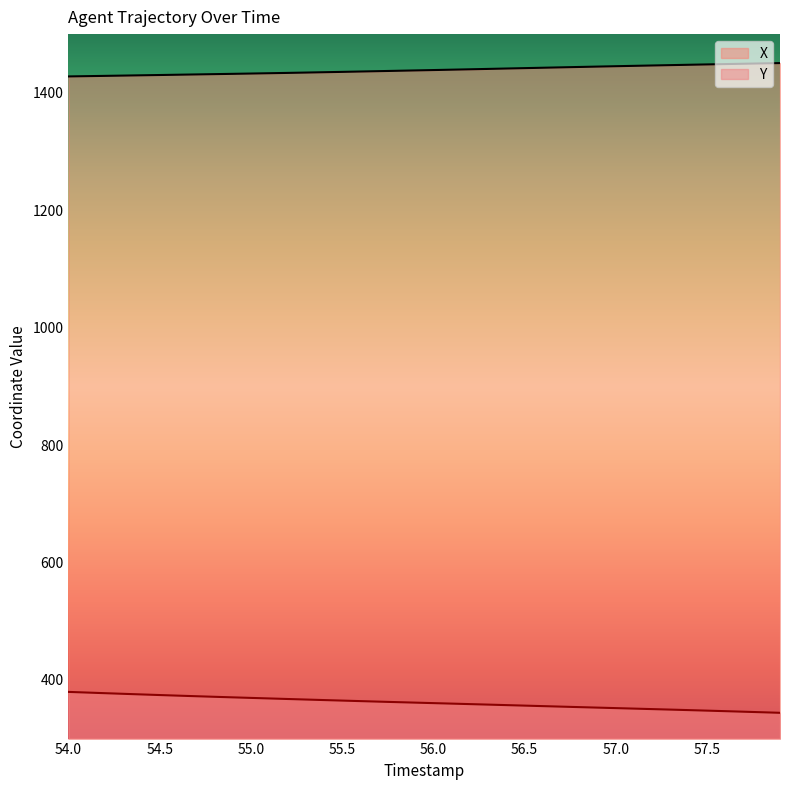

What is the difference between the maximum and minimum values in the Y series?

35.6